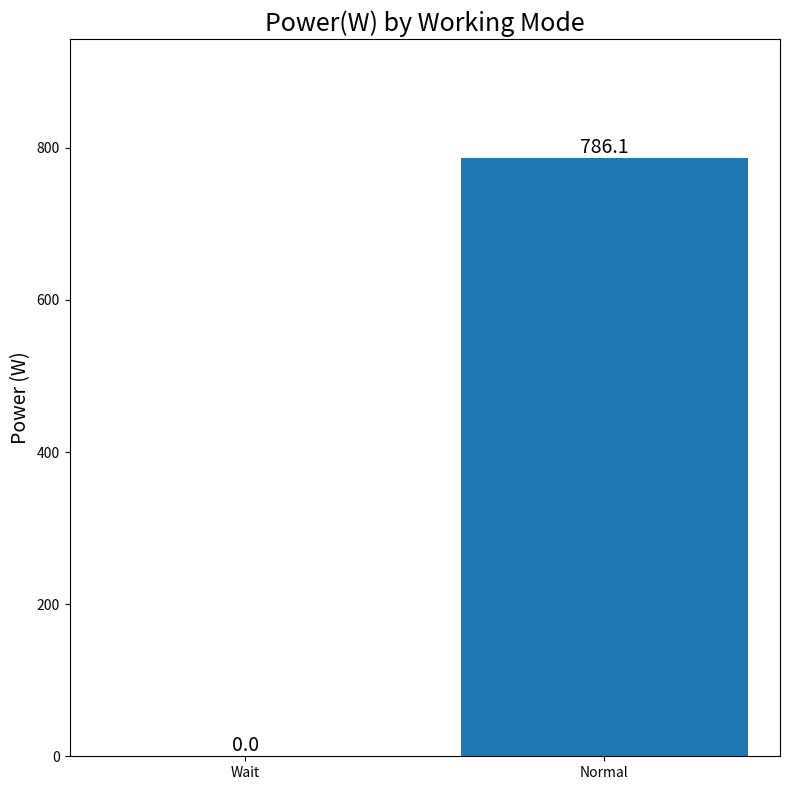

The chart shows a value of 234.7 at Normal. True or false?

False